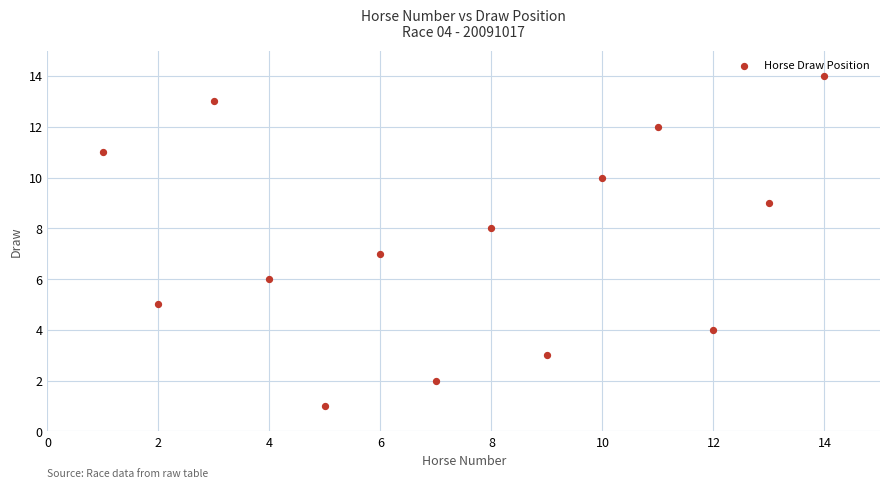

What is the range of X values (max minus min)?

13